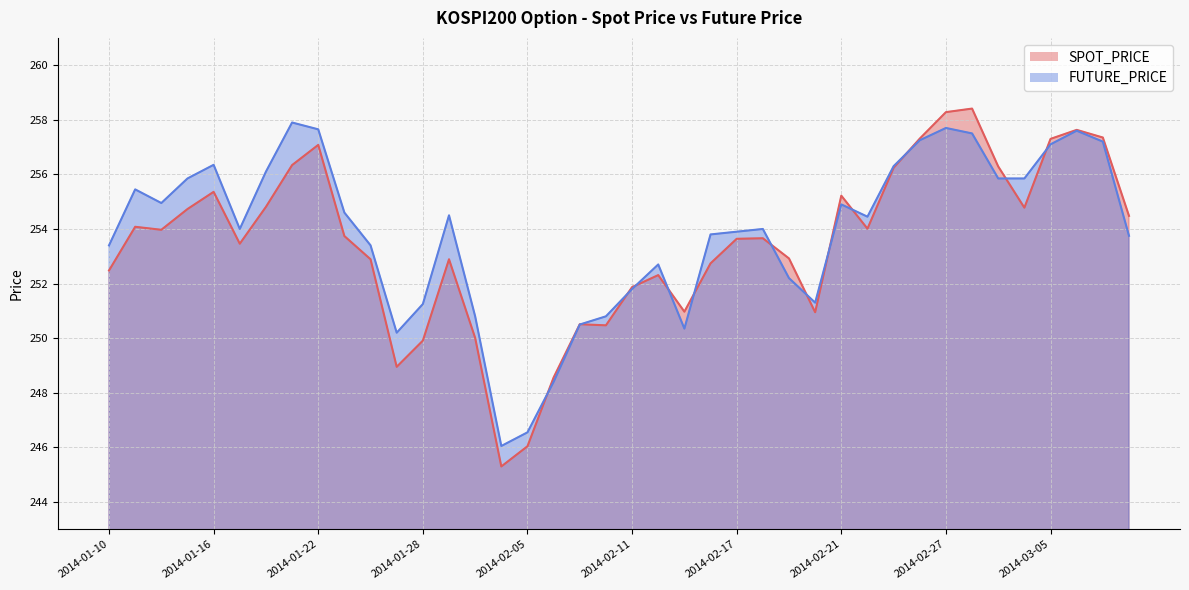

Is the value of SPOT_PRICE at 2014-02-26 greater than the value of FUTURE_PRICE at 2014-01-15?

Yes